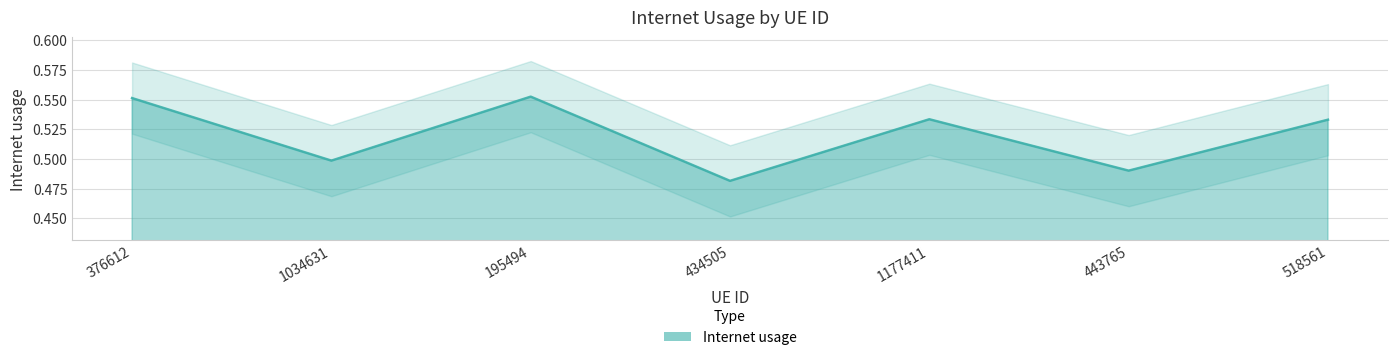

Reading left to right, list all the values displayed in this chart.

0.6	0.5	0.6	0.5	0.5	0.5	0.5